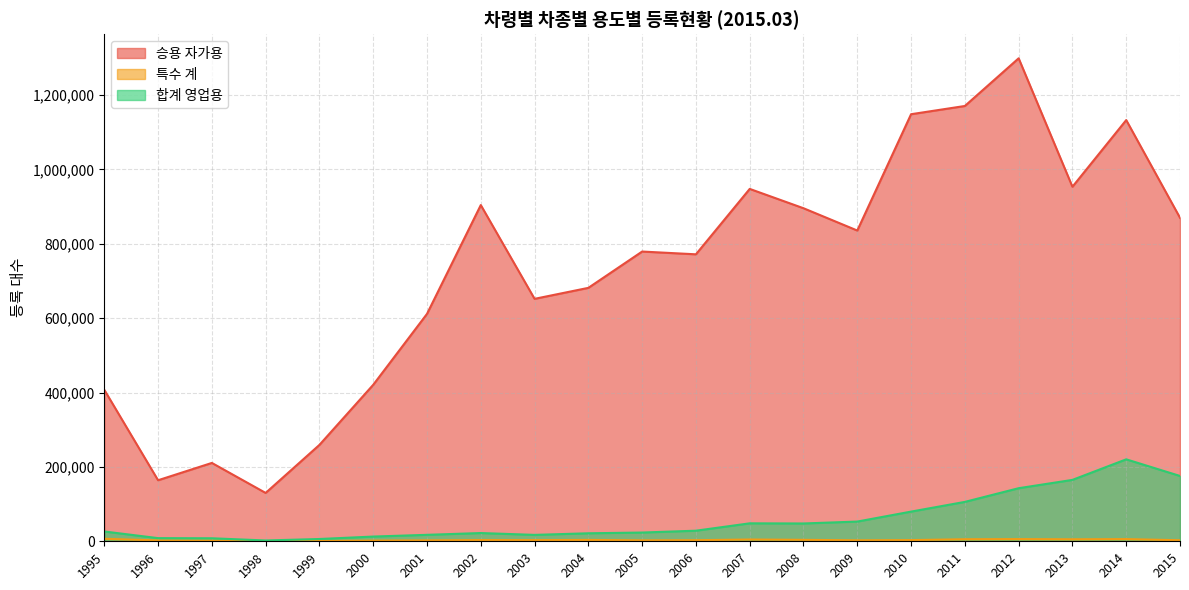

What value does the 특수 계 series have at 2013, to the nearest 50?

5350